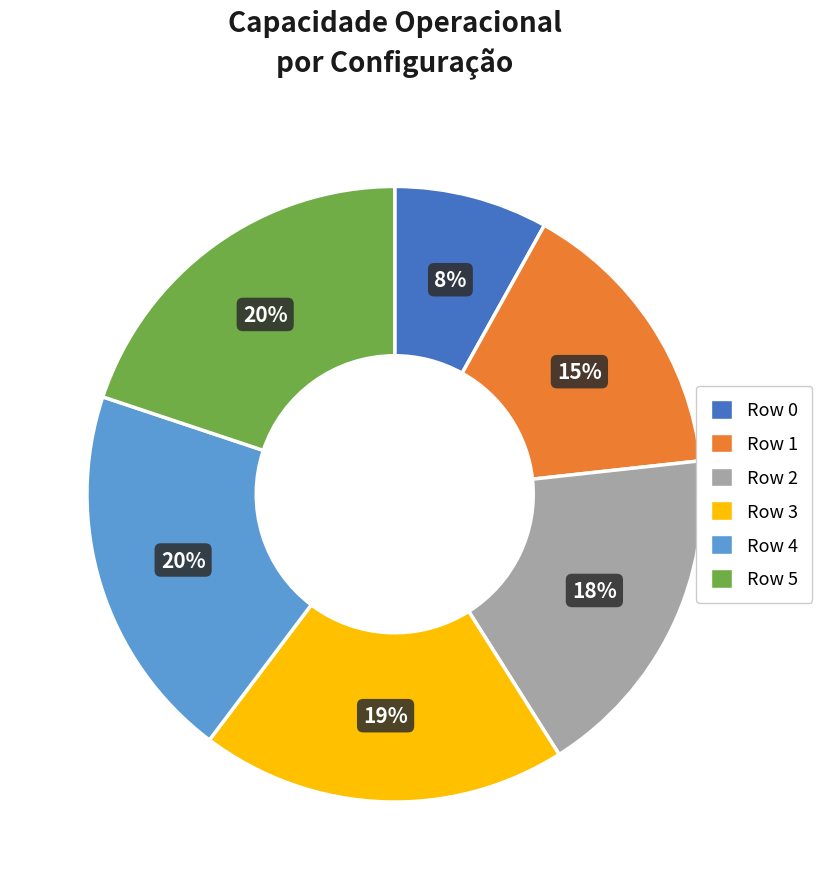

Count the number of slices in the pie.

6